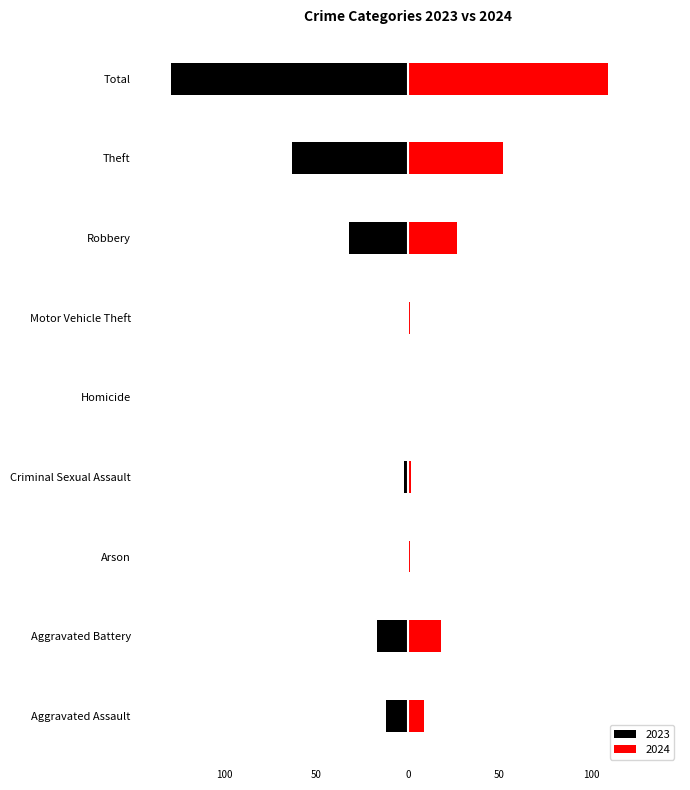

What position from the left is Theft?

8